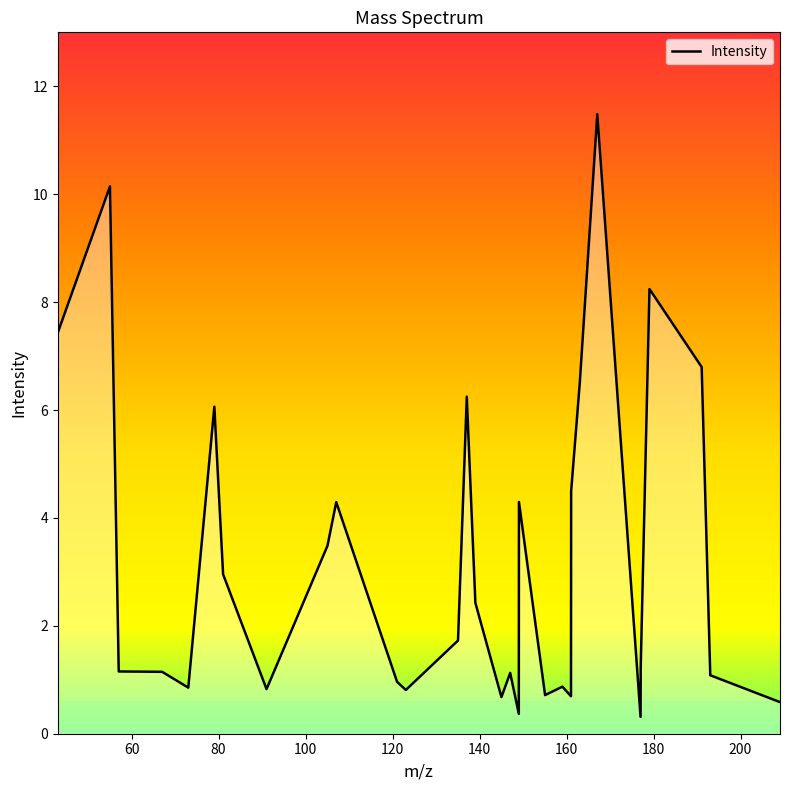

What is the difference between the maximum and minimum values?

11.2